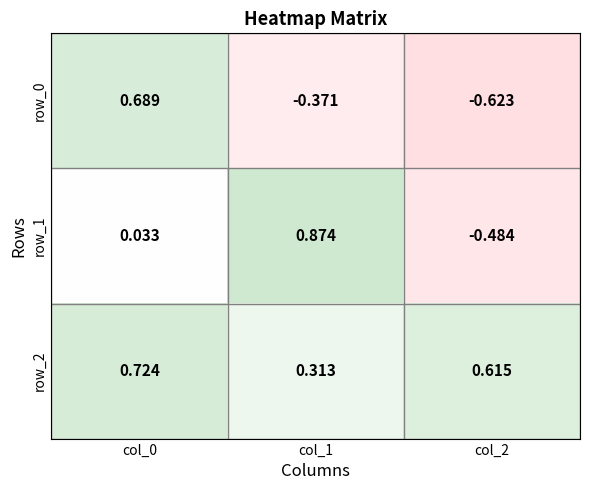

How many positive values does the row_0 series have?

1